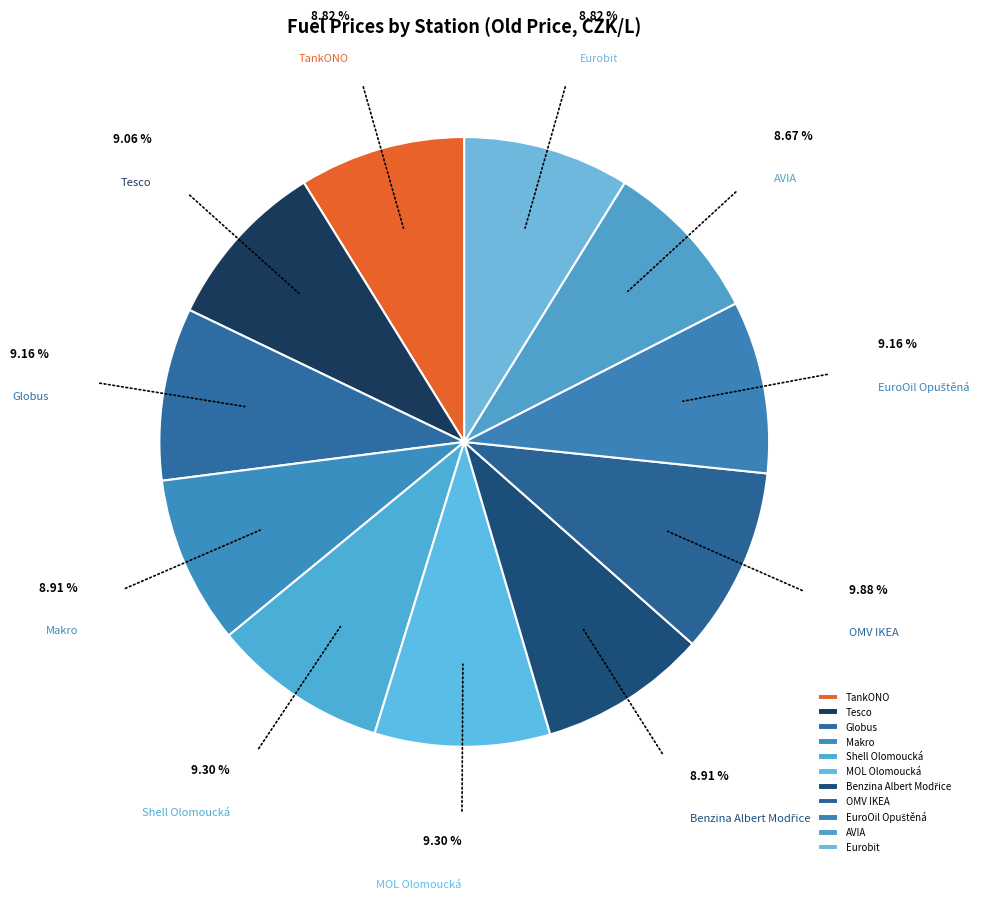

How many slices are in this pie chart?

11